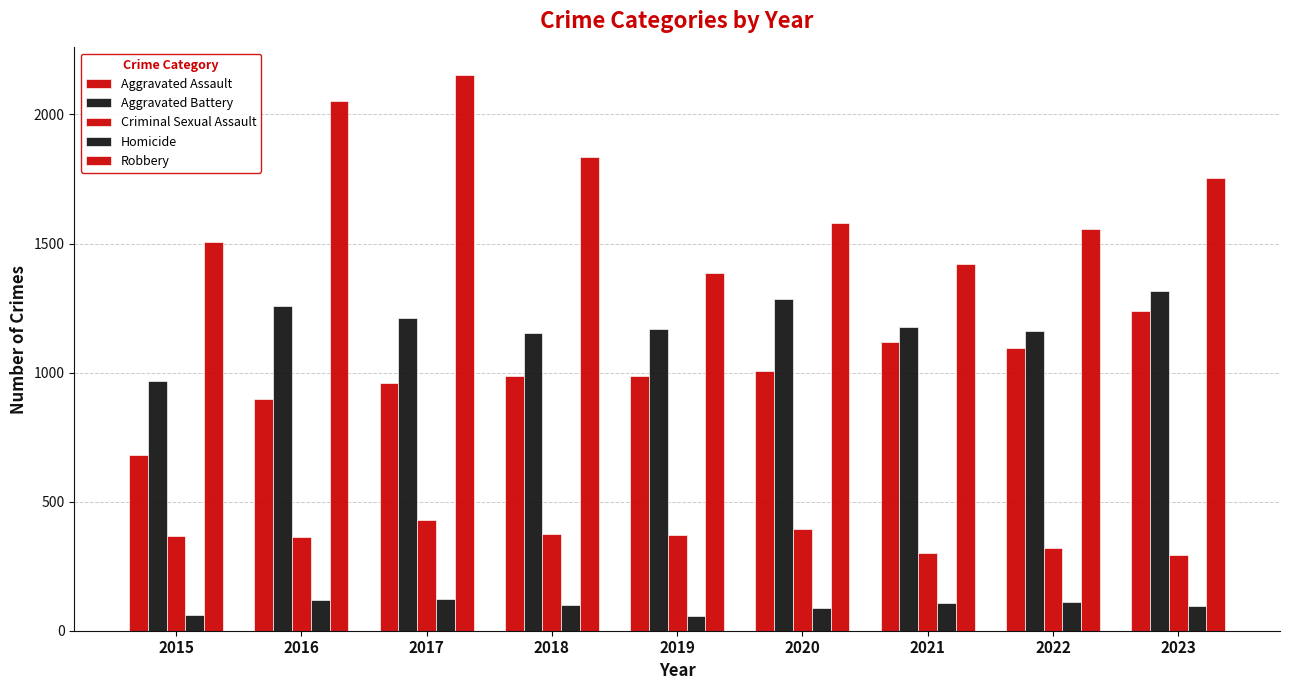

Is the value of Homicide at 2018 greater than the value of Criminal Sexual Assault at 2019?

No